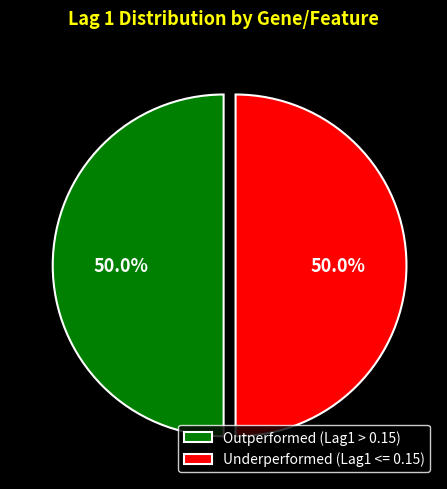

Do Underperformed (Lag1 <= 0.15) and Outperformed (Lag1 > 0.15) together represent more than half of the pie?

Yes